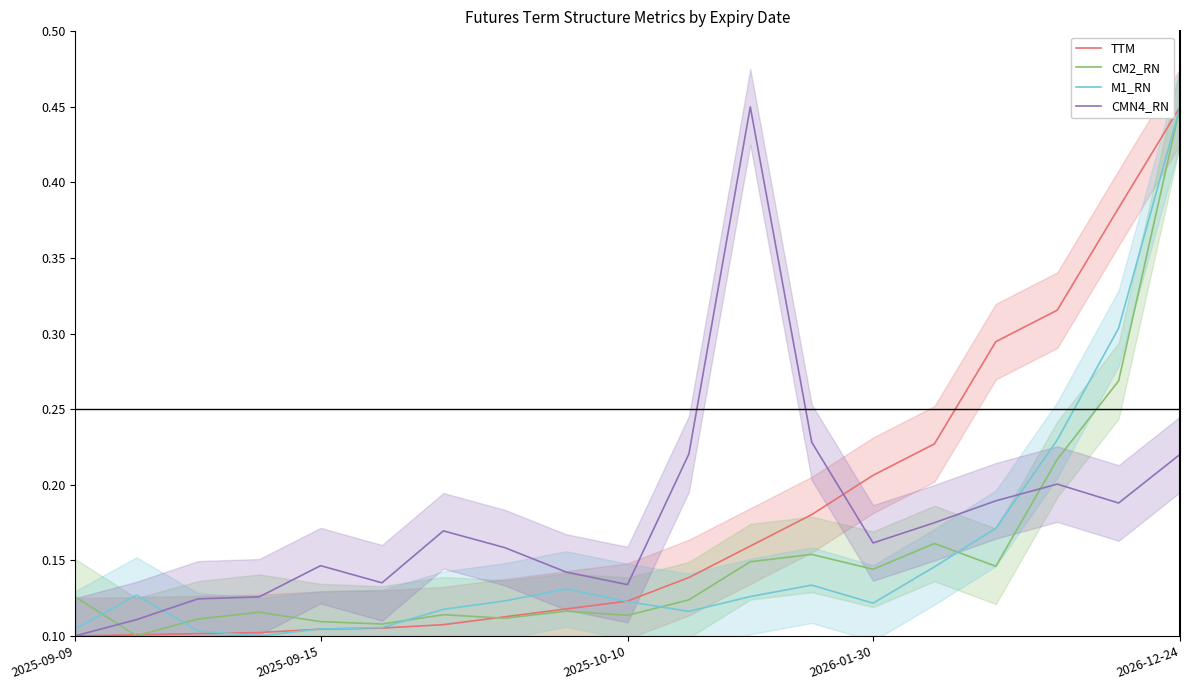

Which category has the highest value in the TTM series?

2026-12-24